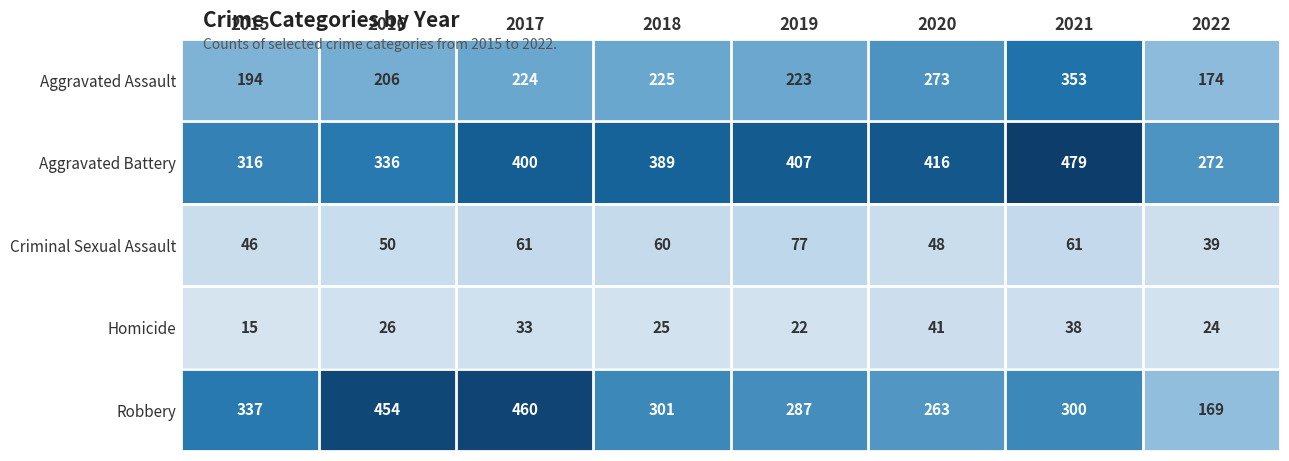

How many distinct data groups are displayed?

5